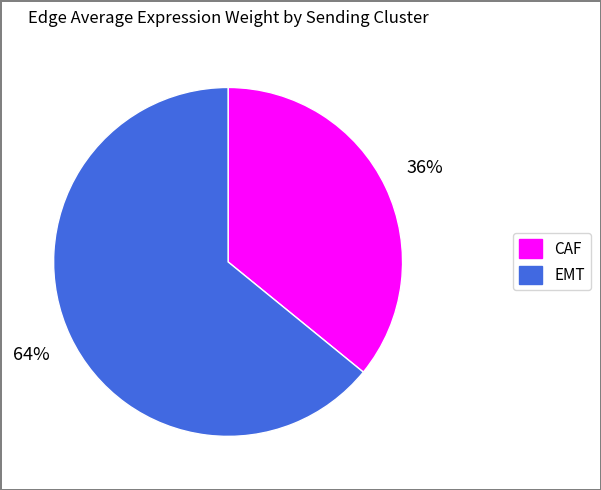

How many segments does this pie chart have?

2